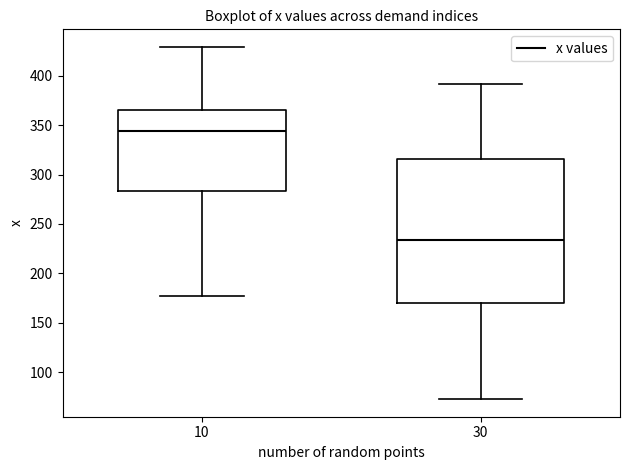

Which box's median line is the highest?

10